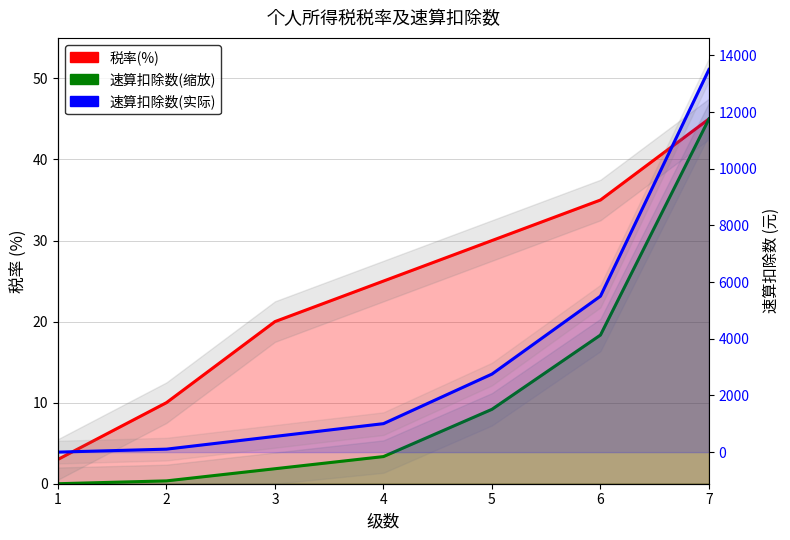

How many data points does each series have?

7